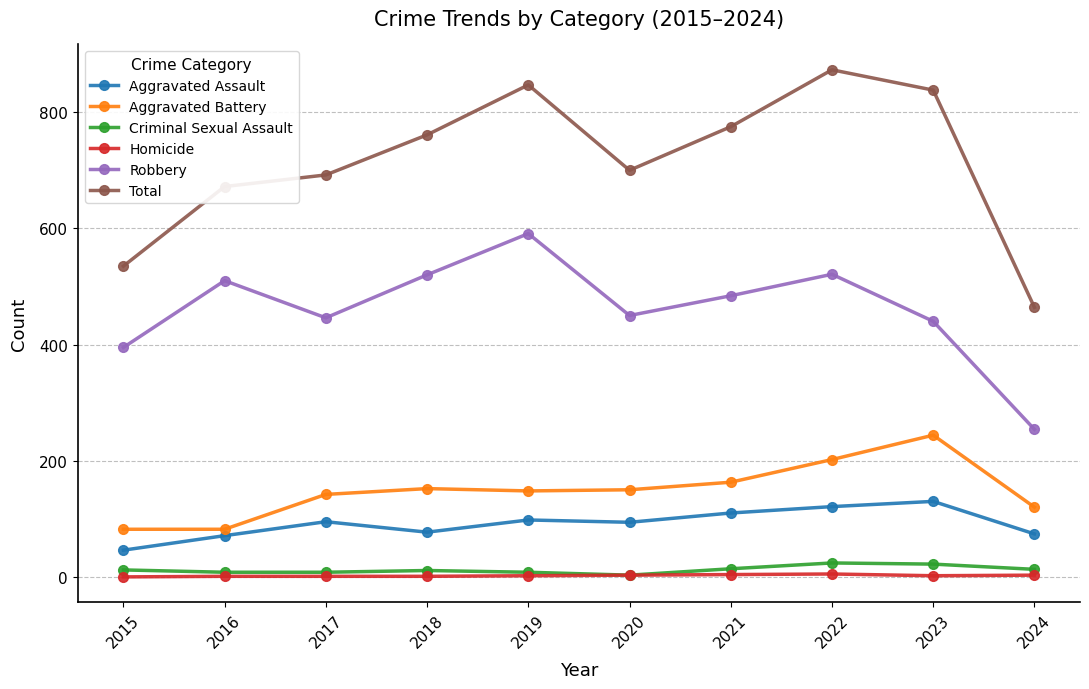

At which category is the sum across all series the highest?

2022